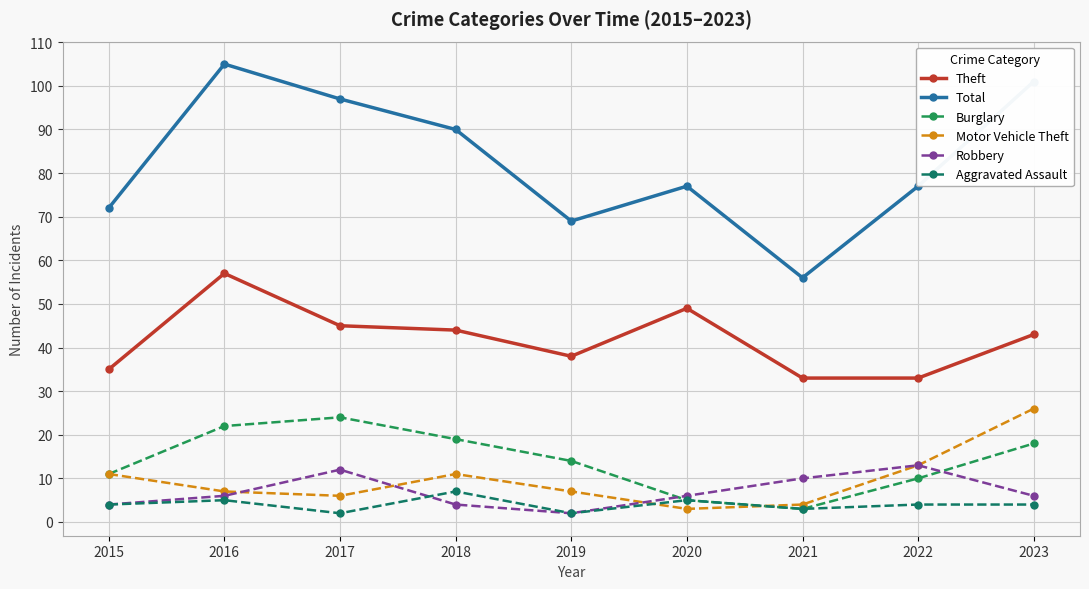

What value does the Burglary series have at 2023, to the nearest 5?

20